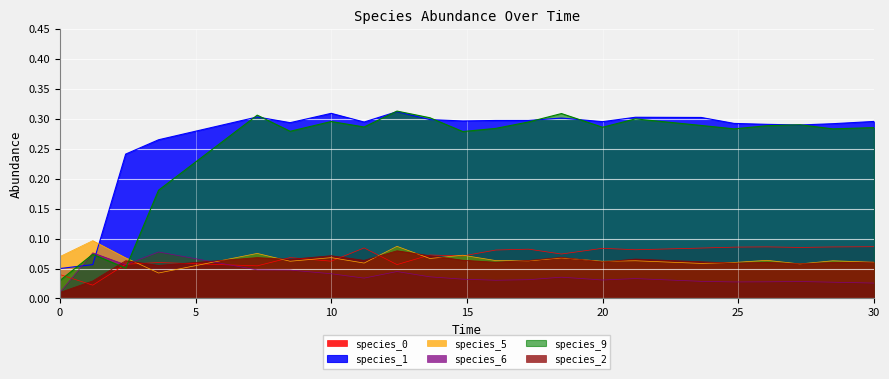

How many data points does each series have?

22